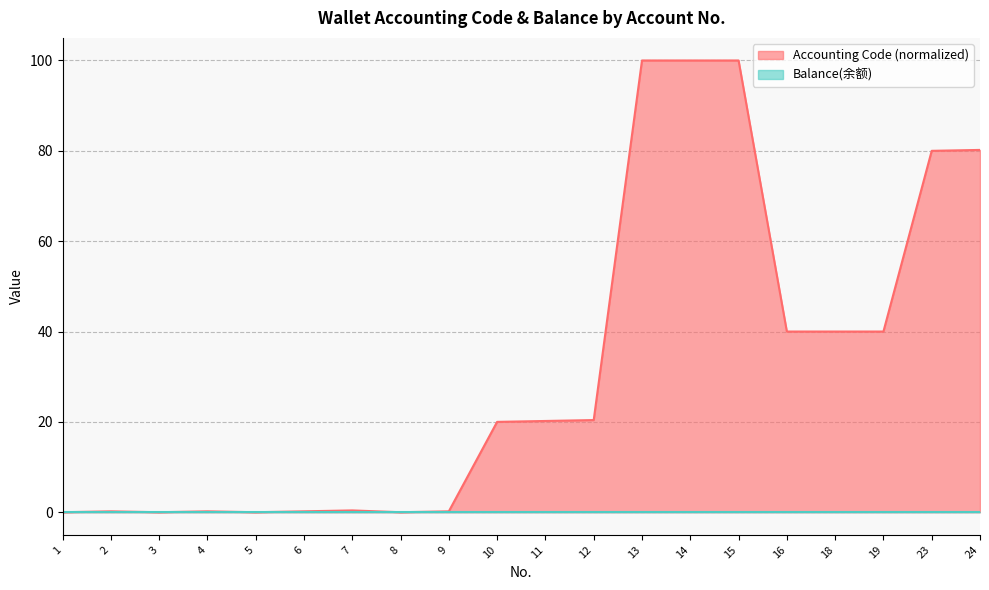

How many series are shown in this chart?

2